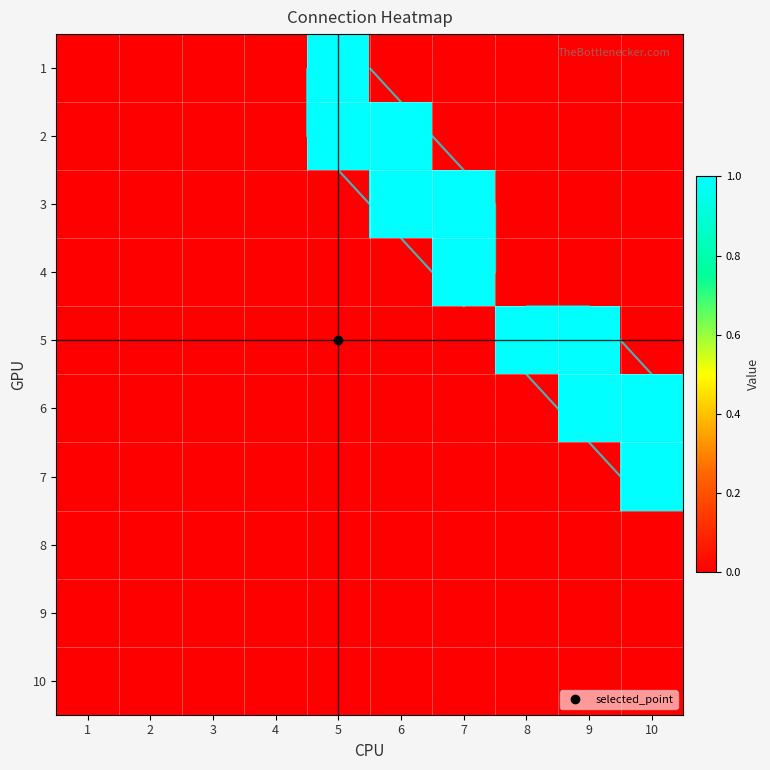

What is the sum of the 6 values at 3 and 9?

1